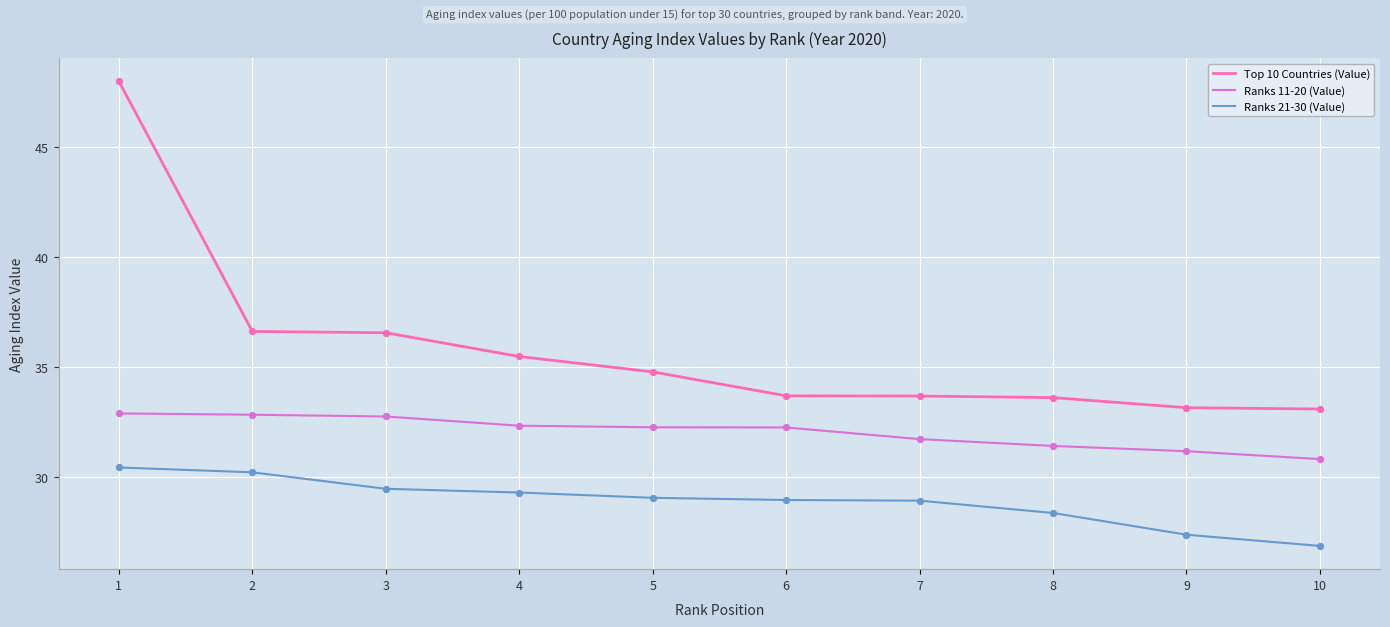

At which category is the sum across all series the highest?

1